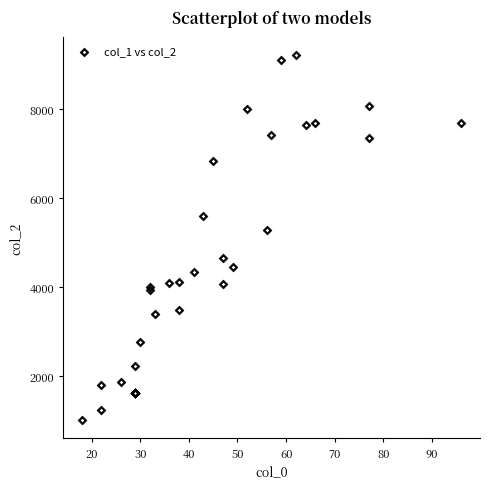

What Y value in the scatter plot is closest to 5112?

5275